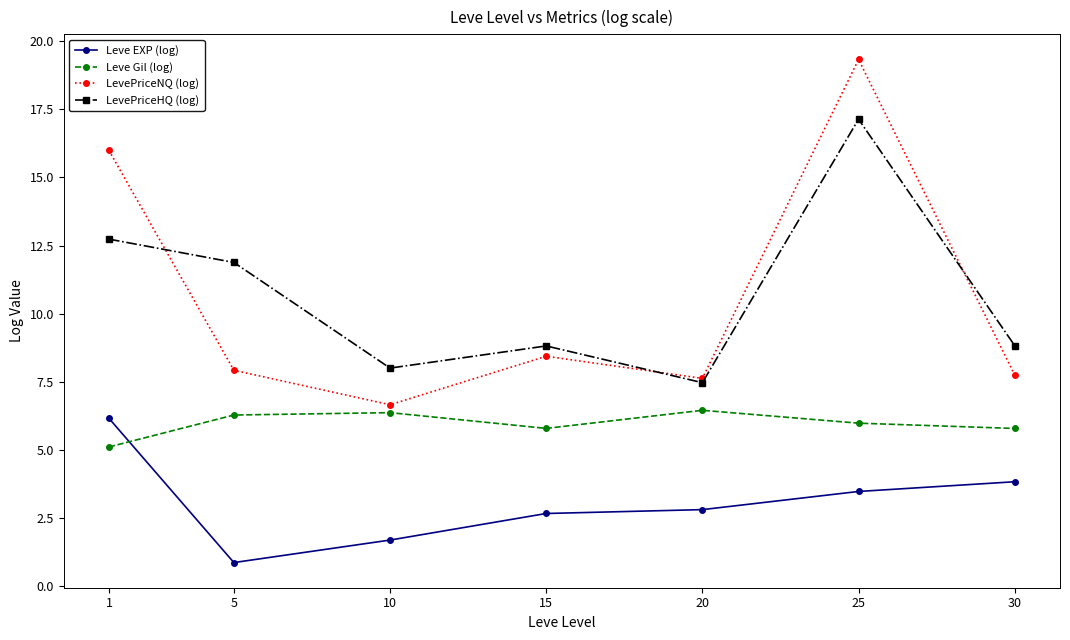

At how many categories does at least one series exceed 4?

7